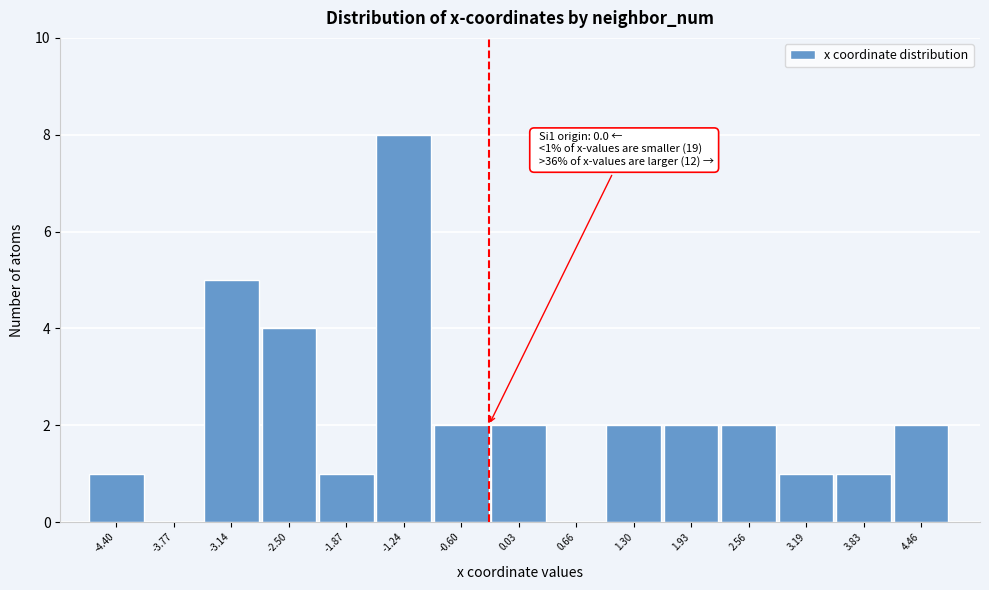

Reading left to right, what are all the values shown in this chart?

-4.40=1	-3.77=0	-3.14=5	-2.50=4	-1.87=1	-1.24=8	-0.60=2	0.03=2	0.66=0	1.30=2	1.93=2	2.56=2	3.19=1	3.83=1	4.46=2